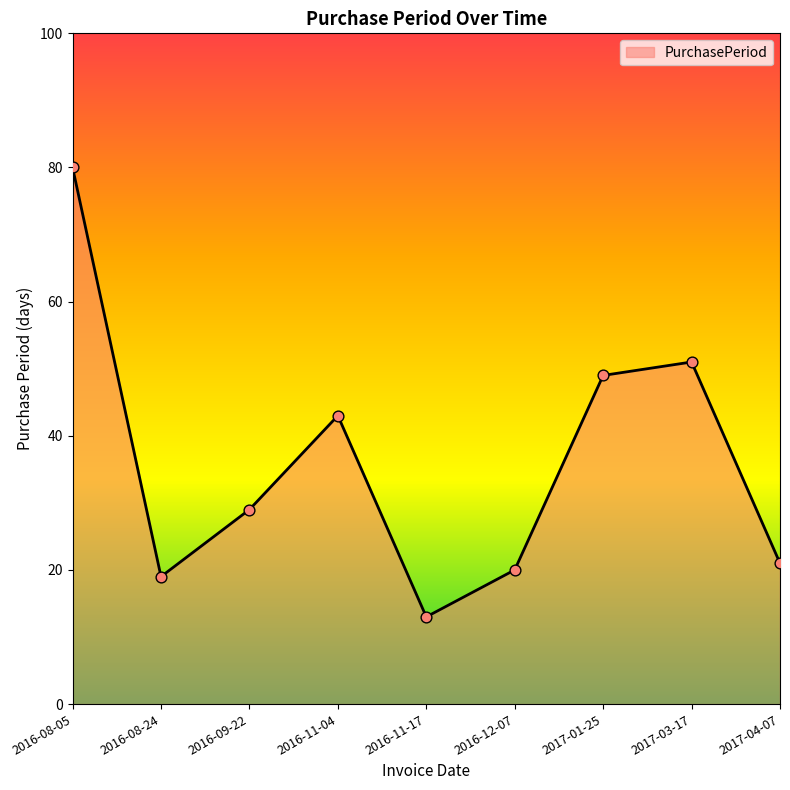

What is the change in value from 2016-09-22 to 2017-04-07?

-8